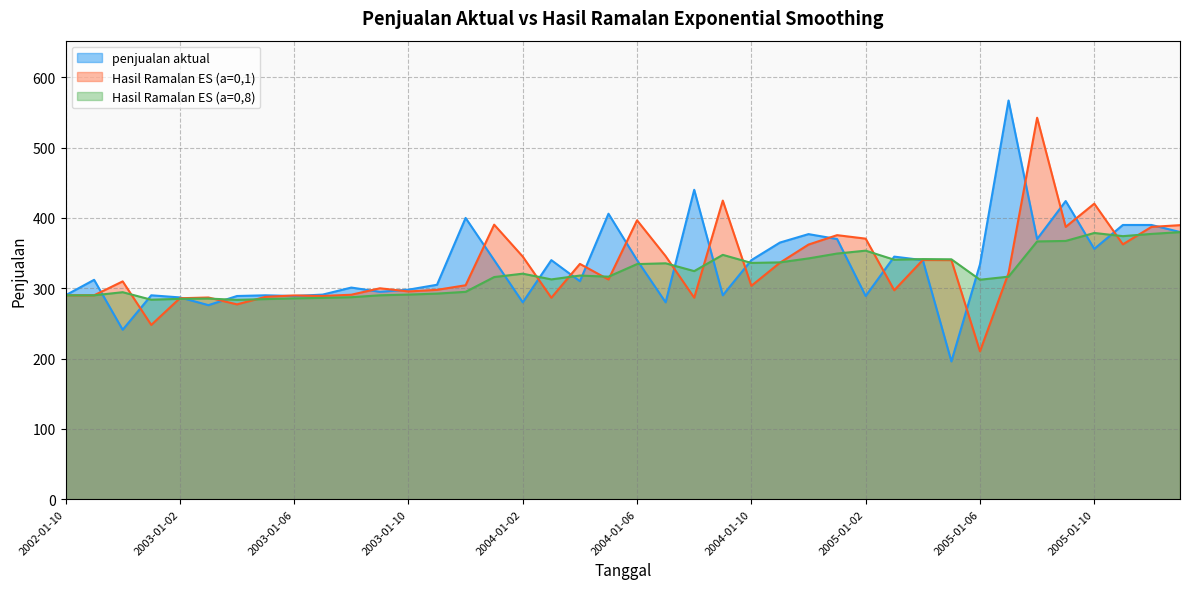

How many values in the penjualan aktual series are below 334?

20